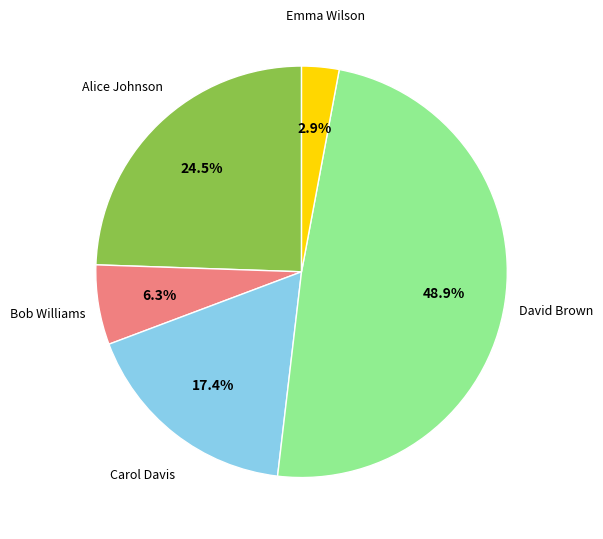

True or false: Emma Wilson accounts for 3% of the total.

True